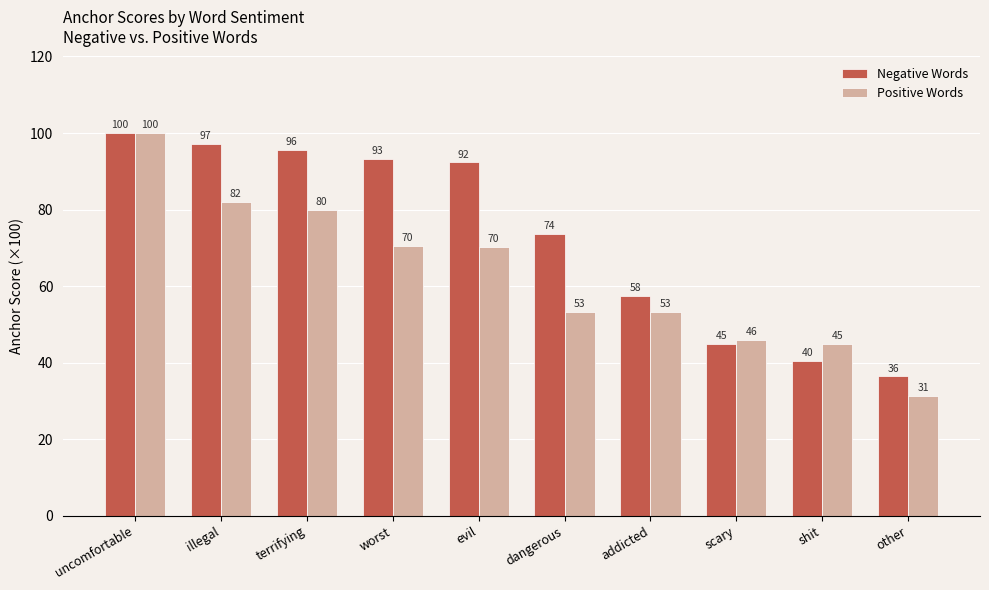

What is the approximate value of Negative Words at dangerous?

73.7